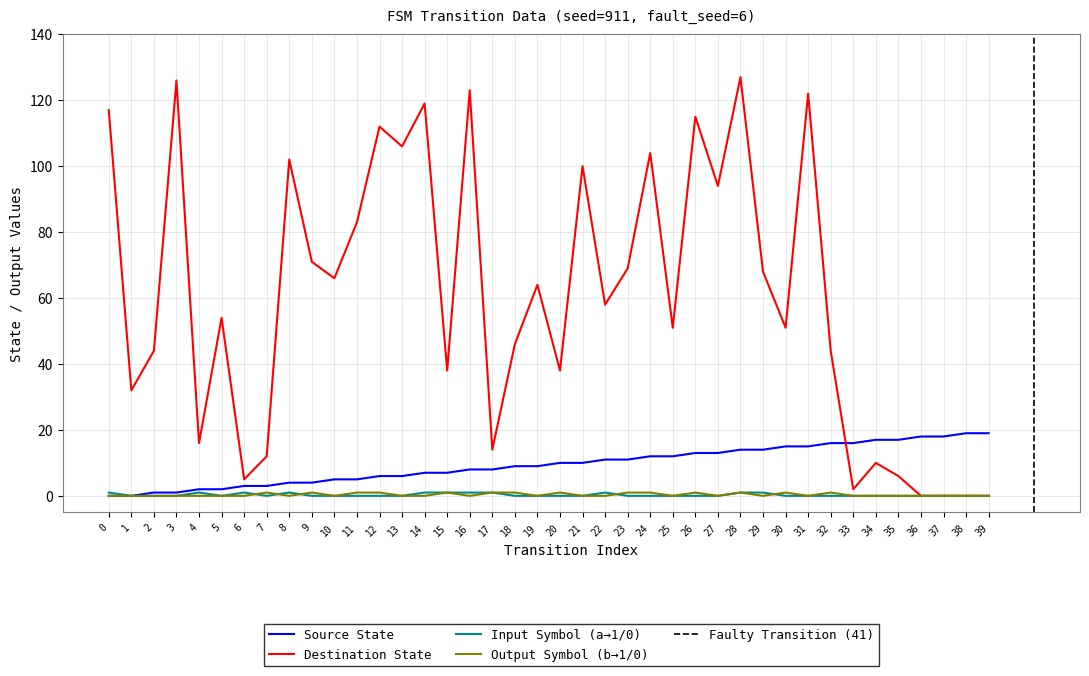

Reading left to right, transcribe all the data shown in this chart.

source_state: 0=0	1=0	2=1	3=1	4=2	5=2	6=3	7=3	8=4	9=4	10=5	11=5	12=6	13=6	14=7	15=7	16=8	17=8	18=9	19=9	20=10	21=10	22=11	23=11	24=12	25=12	26=13	27=13	28=14	29=14	30=15	31=15	32=16	33=16	34=17	35=17	36=18	37=18	38=19	39=19
destination_state: 0=117	1=32	2=44	3=126	4=16	5=54	6=5	7=12	8=102	9=71	10=66	11=83	12=112	13=106	14=119	15=38	16=123	17=14	18=46	19=64	20=38	21=100	22=58	23=69	24=104	25=51	26=115	27=94	28=127	29=68	30=51	31=122	32=44	33=2	34=10	35=6	36=0	37=0	38=0	39=0
input_symbol_a: 0=1	1=0	2=0	3=0	4=1	5=0	6=1	7=0	8=1	9=0	10=0	11=0	12=0	13=0	14=1	15=1	16=1	17=1	18=0	19=0	20=0	21=0	22=1	23=0	24=0	25=0	26=0	27=0	28=1	29=1	30=0	31=0	32=0	33=0	34=0	35=0	36=0	37=0	38=0	39=0
output_symbol_b: 0=0	1=0	2=0	3=0	4=0	5=0	6=0	7=1	8=0	9=1	10=0	11=1	12=1	13=0	14=0	15=1	16=0	17=1	18=1	19=0	20=1	21=0	22=0	23=1	24=1	25=0	26=1	27=0	28=1	29=0	30=1	31=0	32=1	33=0	34=0	35=0	36=0	37=0	38=0	39=0